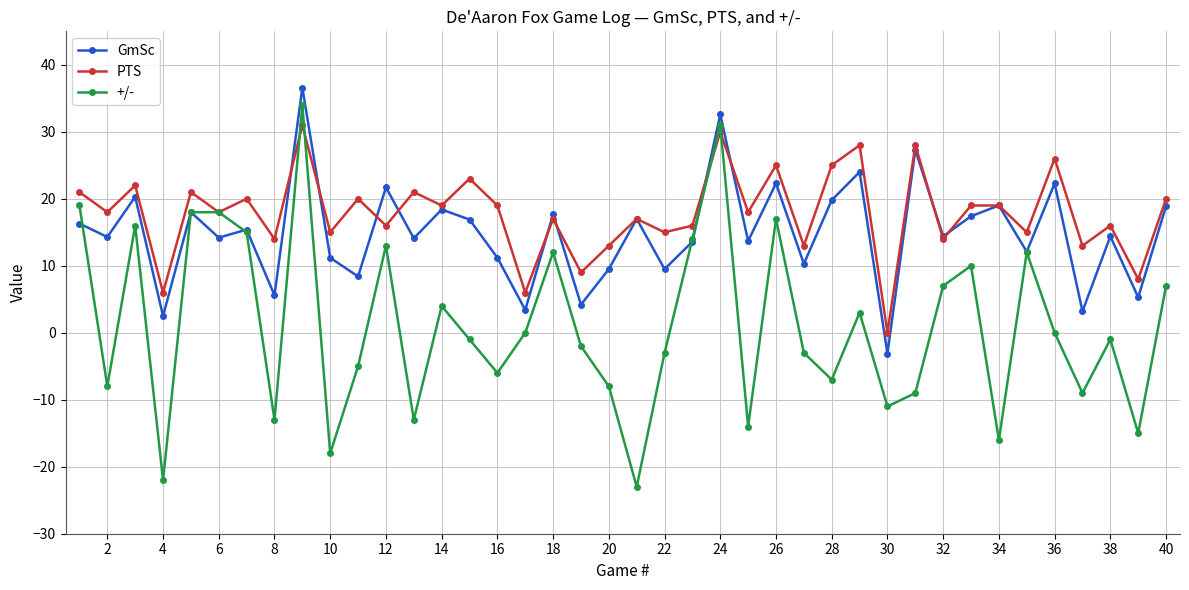

True or false: PTS has more than 0 interior local peaks.

True